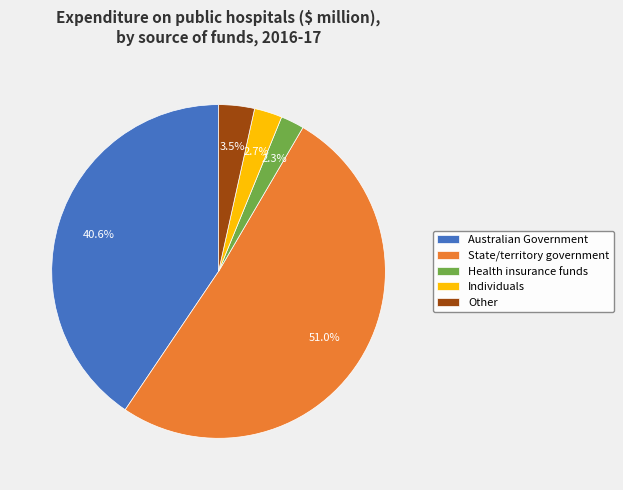

What is the largest slice in the pie chart?

State/territory government